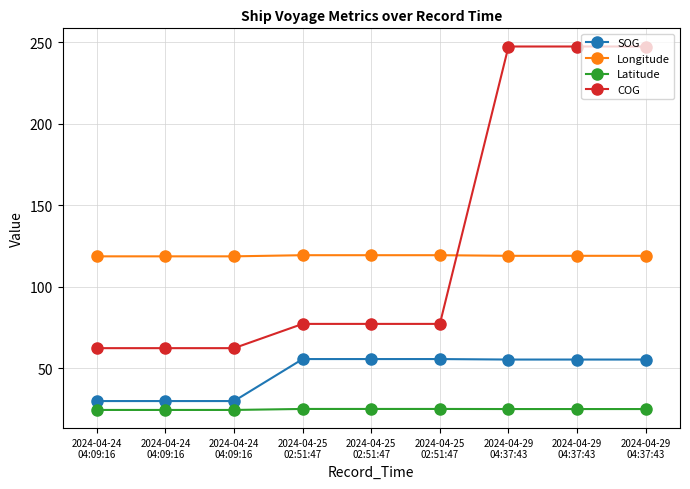

At how many categories does at least one series exceed 228?

3